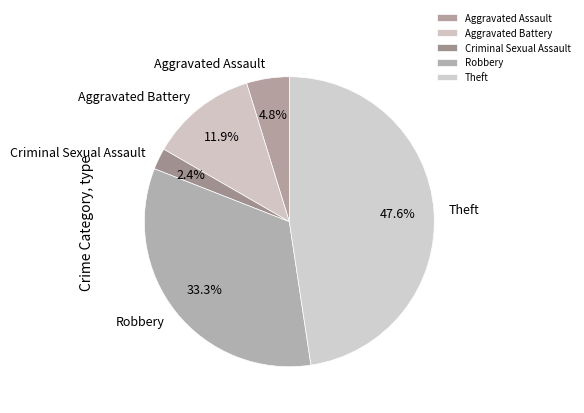

How many segments does this pie chart have?

5